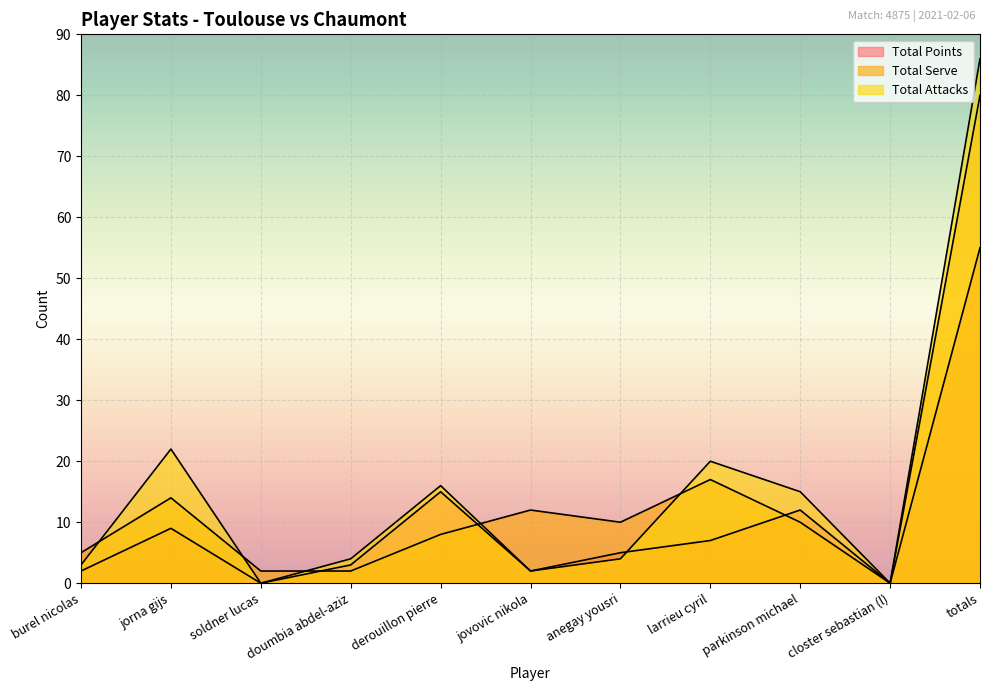

At how many categories does at least one series exceed 77?

1